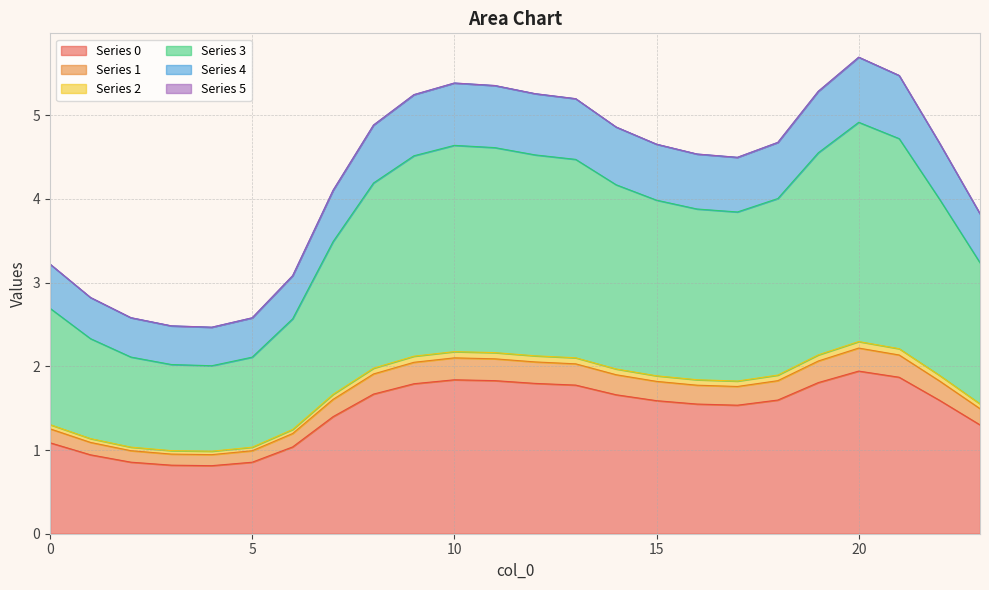

What is the value of the 0 point at the 12th from the left?

1.8